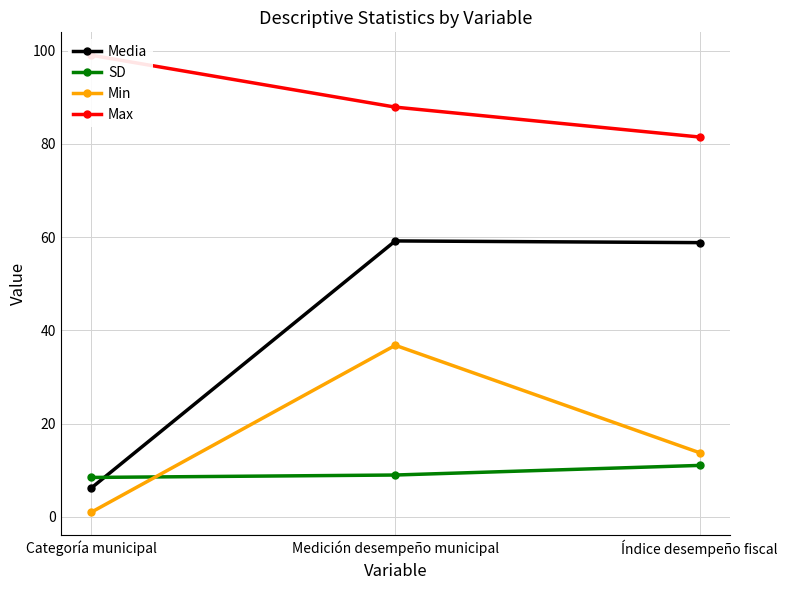

How many lines are shown in the chart?

4